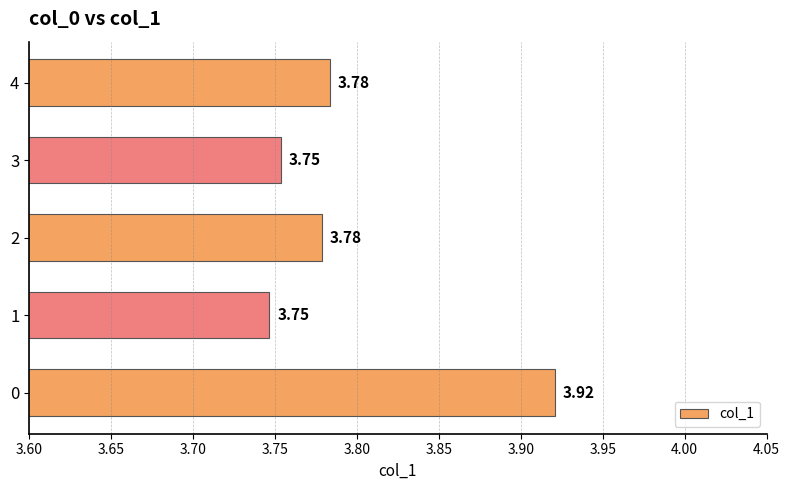

What is the sum of the values at 2 and 0?

7.7